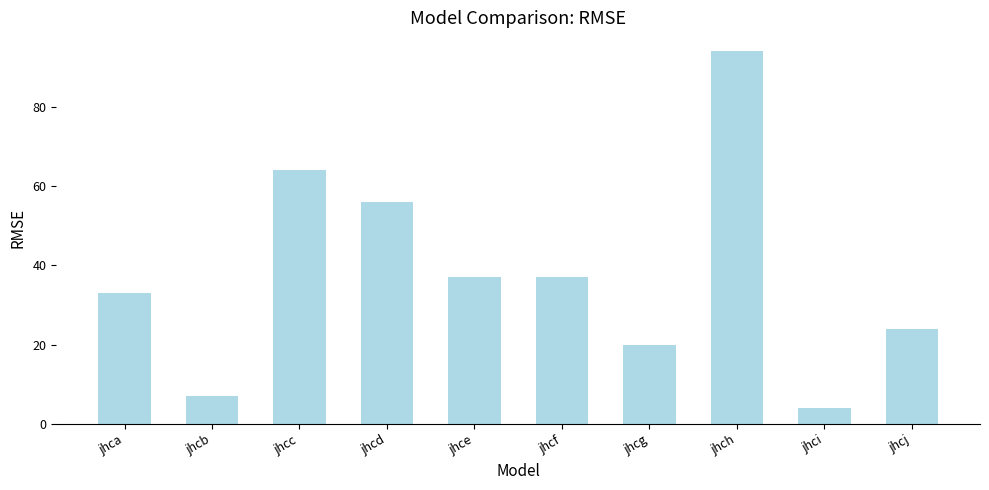

How many data points are less than 37?

5